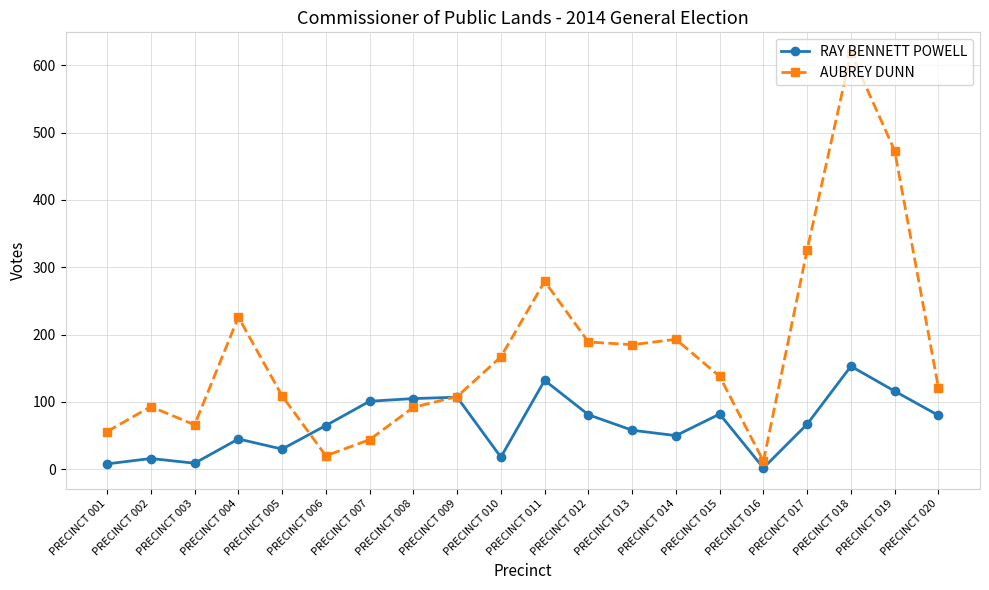

Rank the series by their average value, from lowest to highest.

RAY BENNETT POWELL, AUBREY DUNN